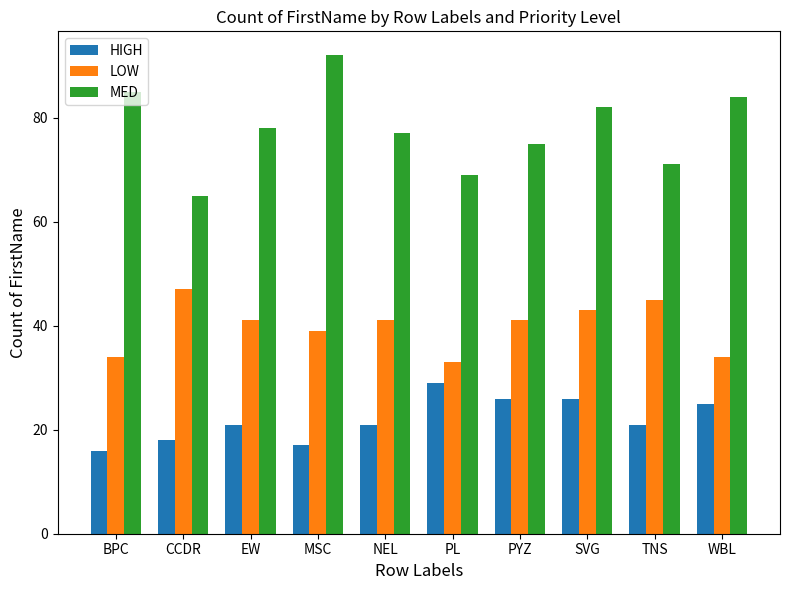

What is the difference between the maximum and minimum values in the HIGH series?

13